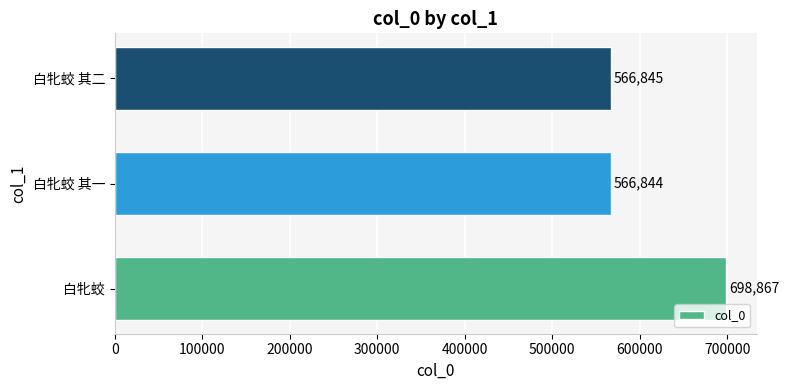

What value does the data have at 白牝蛟, to the nearest 50?

698850